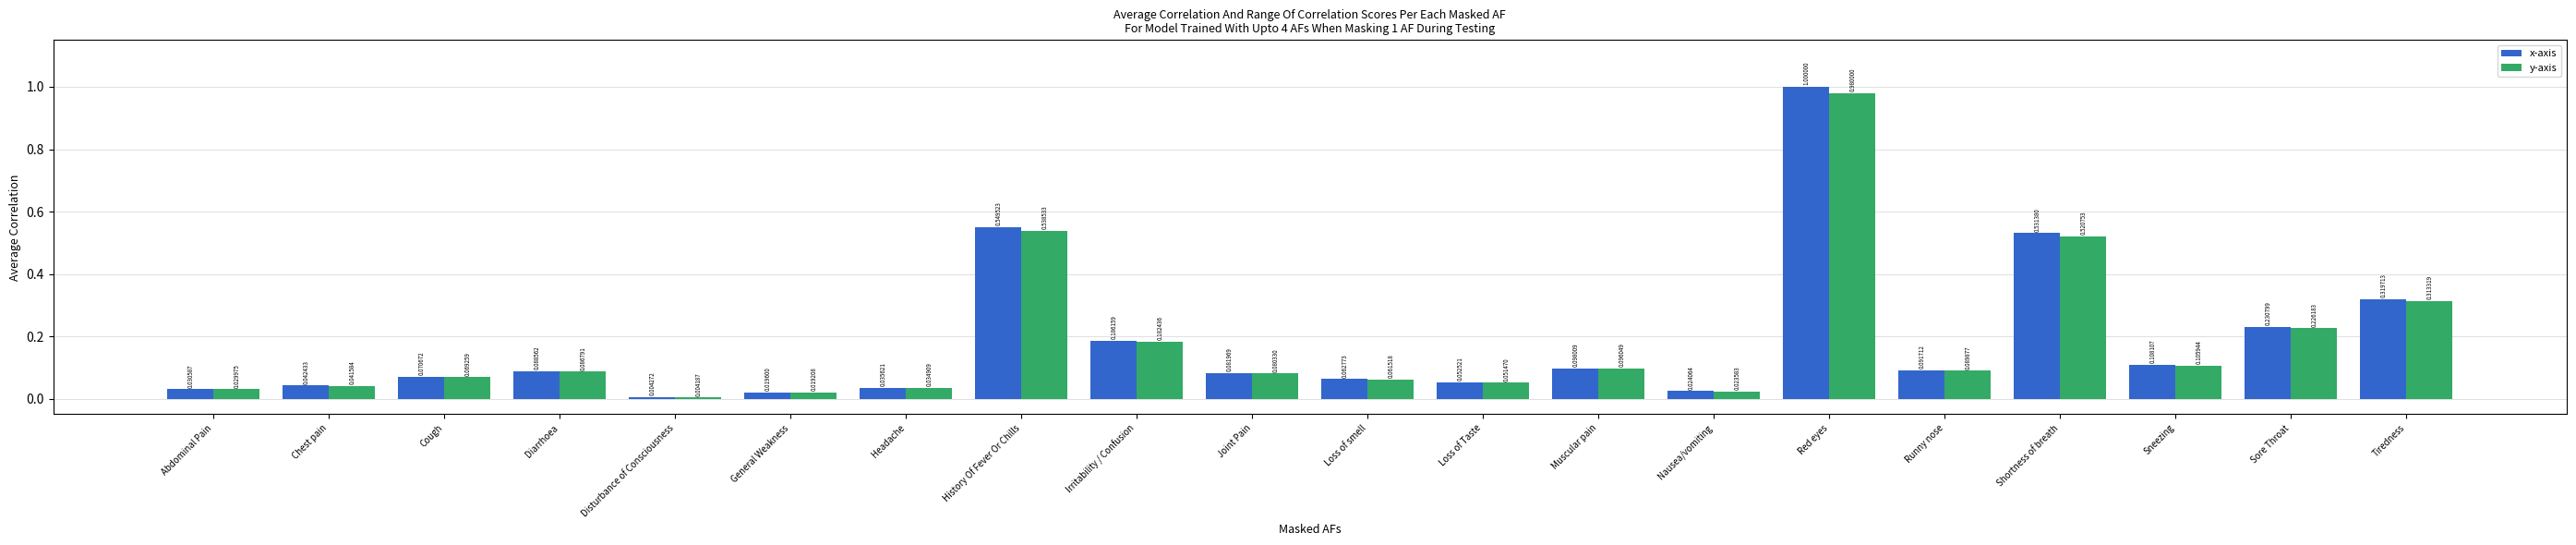

What is the total value across all series at Red eyes?

2.0